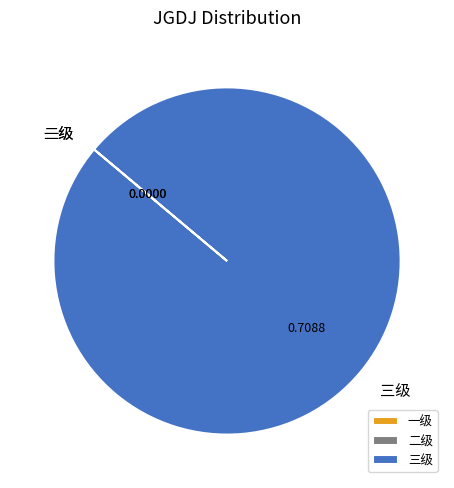

What is the majority slice?

三级